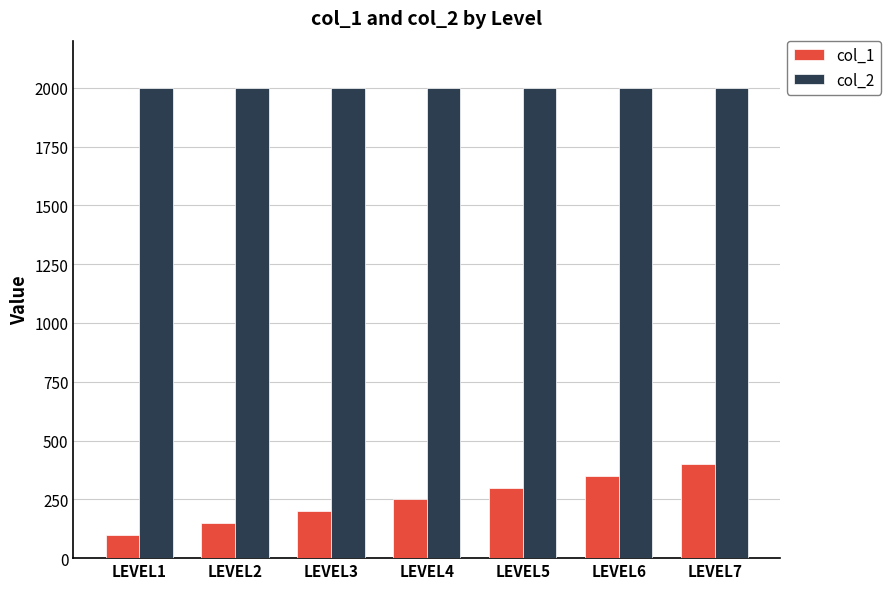

What is the sum of all col_1 values?

1750